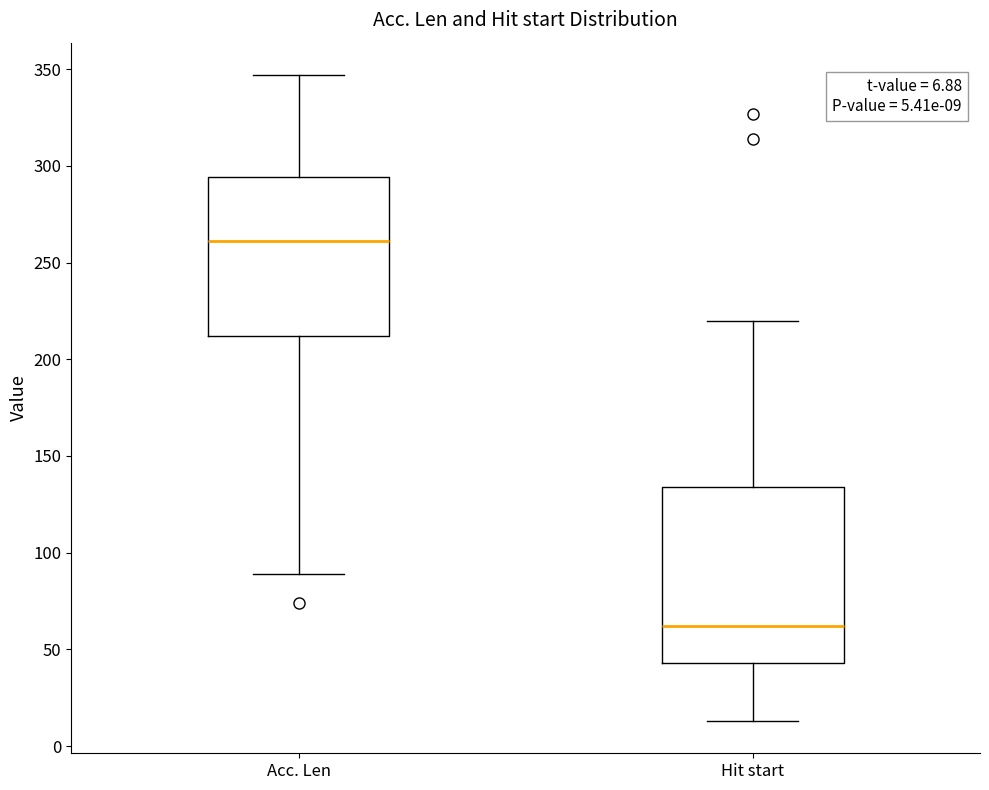

Which box is the tallest, from its lower edge to its upper edge?

Hit start